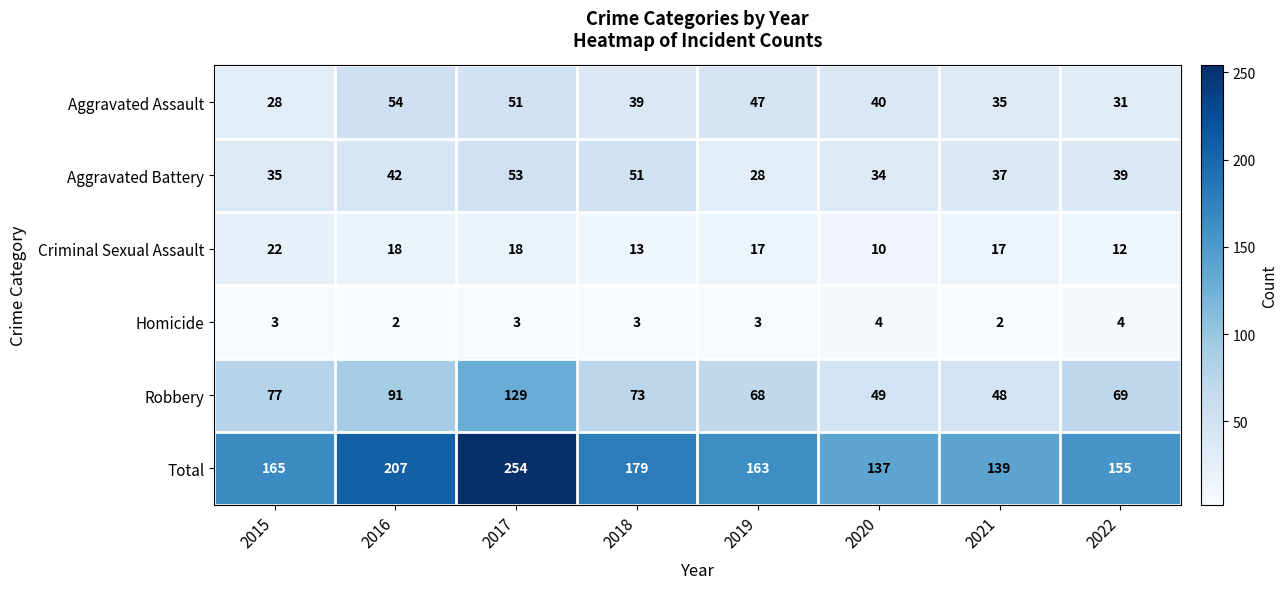

The value of Homicide at 2021 is 3. True or false?

False